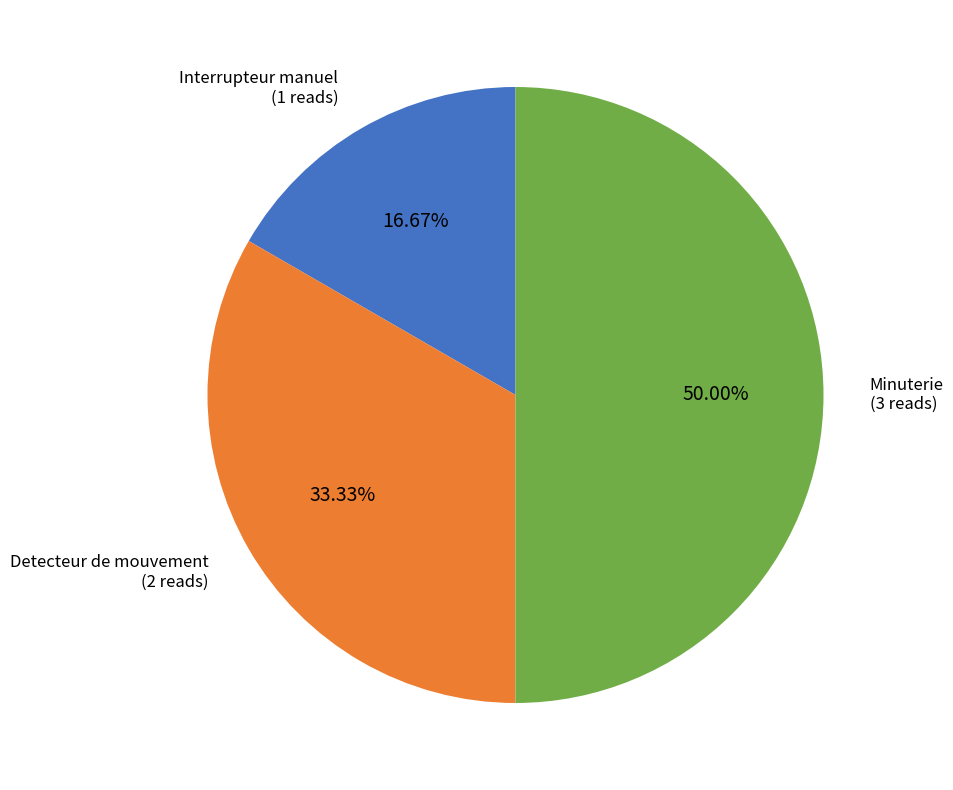

To the nearest percent, what percentage of the pie is Minuterie?

50%